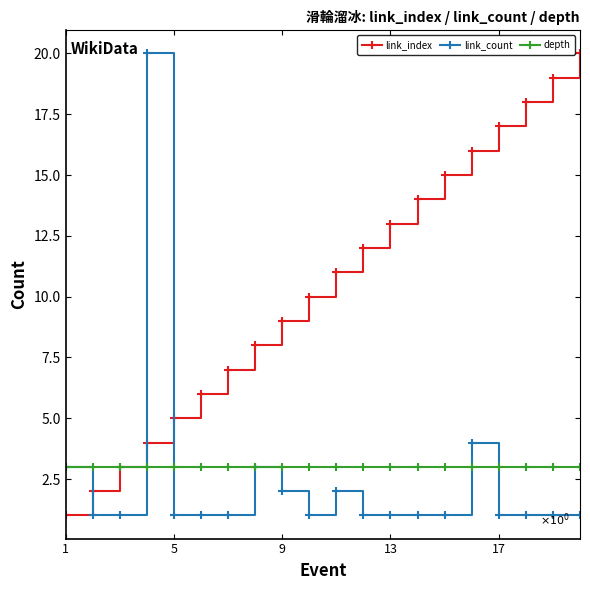

What is the minimum value for link_index?

1